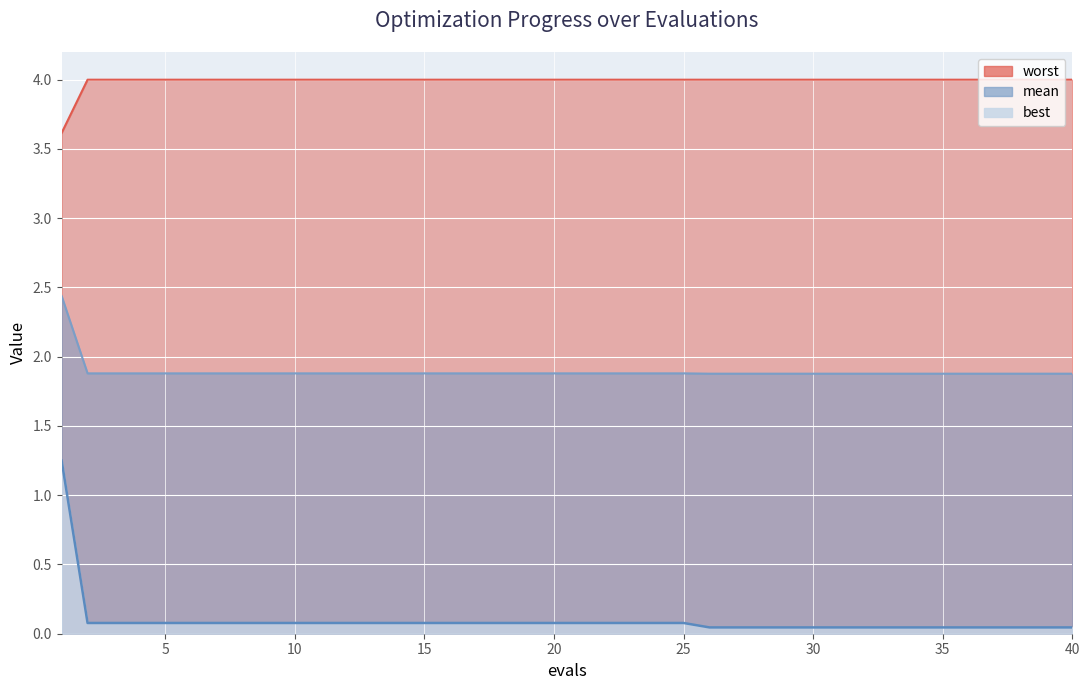

List the labels in order of best value, smallest first.

26, 27, 28, 29, 30, 31, 32, 33, 34, 35, 36, 37, 38, 39, 40, 2, 3, 4, 5, 6, 7, 8, 9, 10, 11, 12, 13, 14, 15, 16, 17, 18, 19, 20, 21, 22, 23, 24, 25, 1